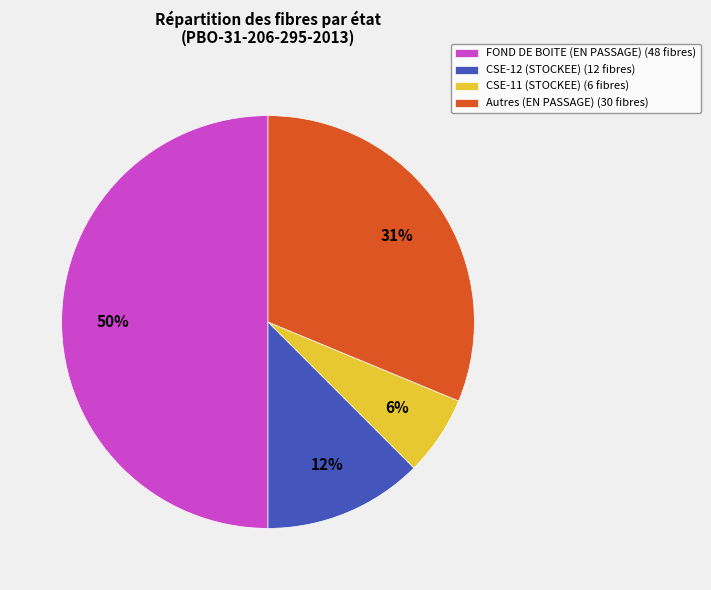

Approximately how many times larger is the value at FOND DE BOITE (EN PASSAGE) (48 fibres) compared to Autres (EN PASSAGE) (30 fibres)?

1.6